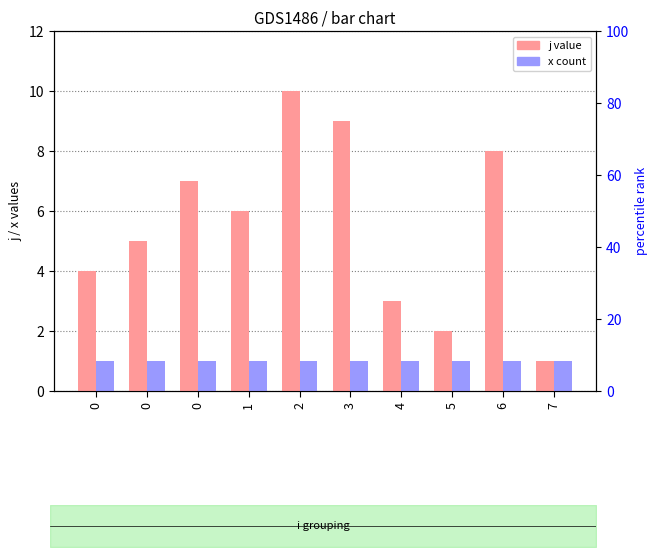

Which has a higher value, 5 or 4?

4